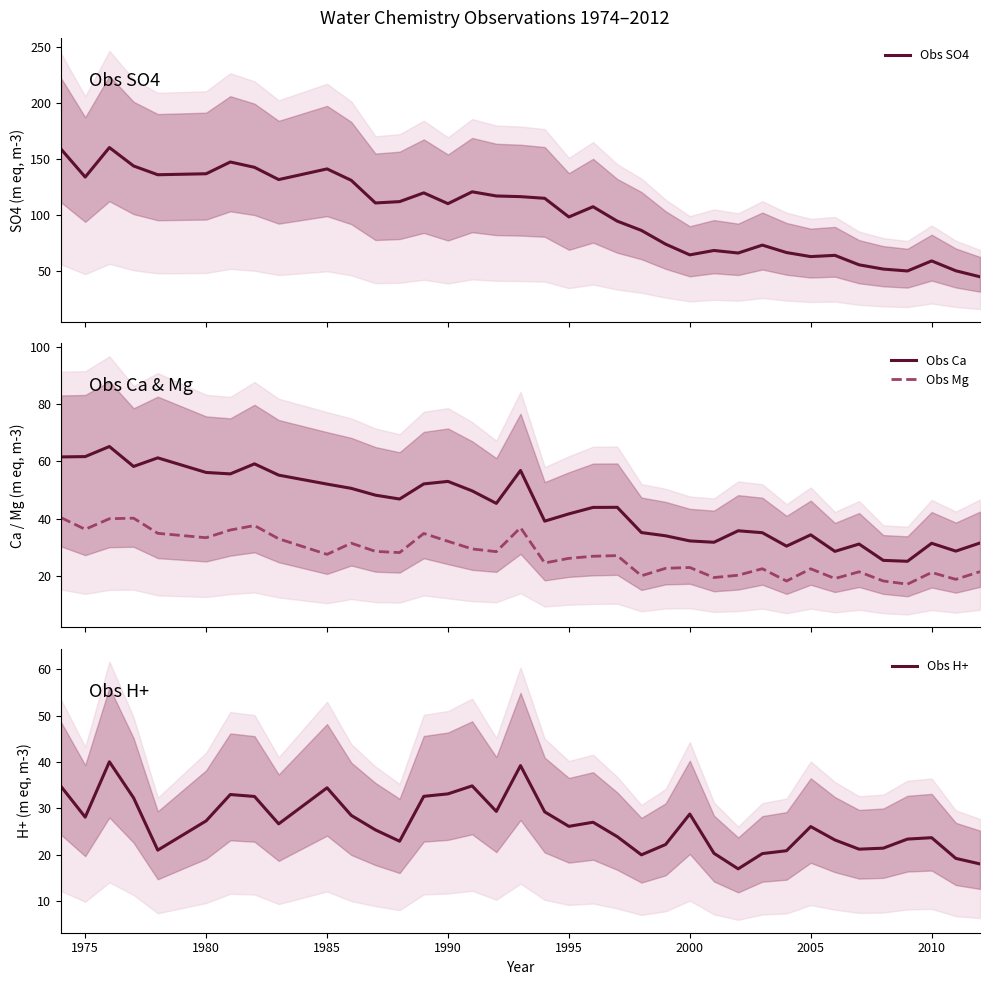

What is the minimum value for Obs Mg?

17.0